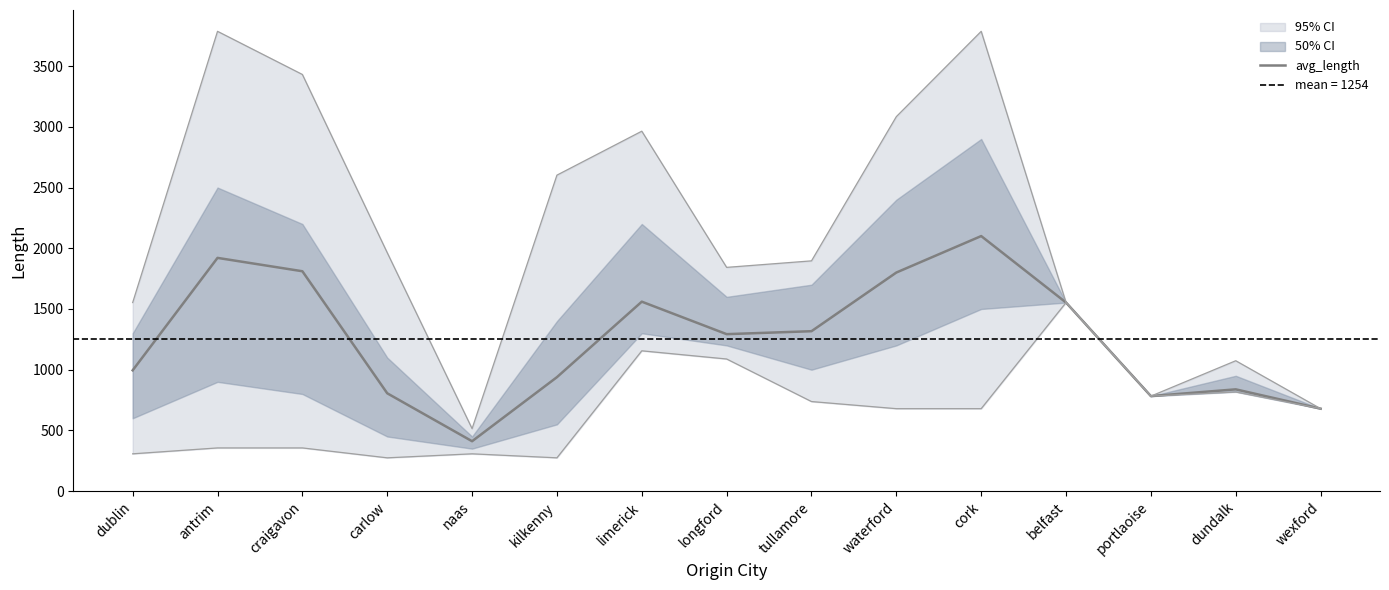

How many lines are shown in the chart?

1